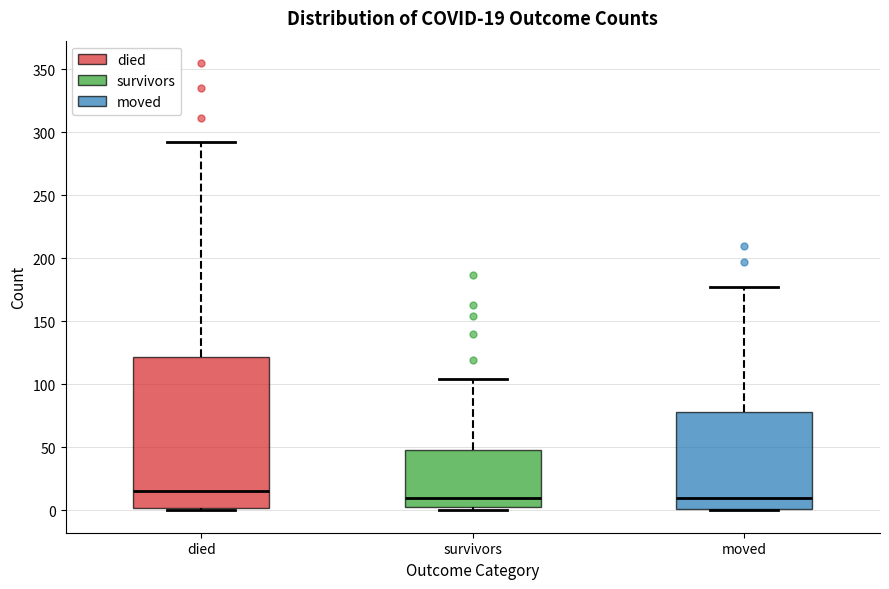

Which box is the tallest, from its lower edge to its upper edge?

died